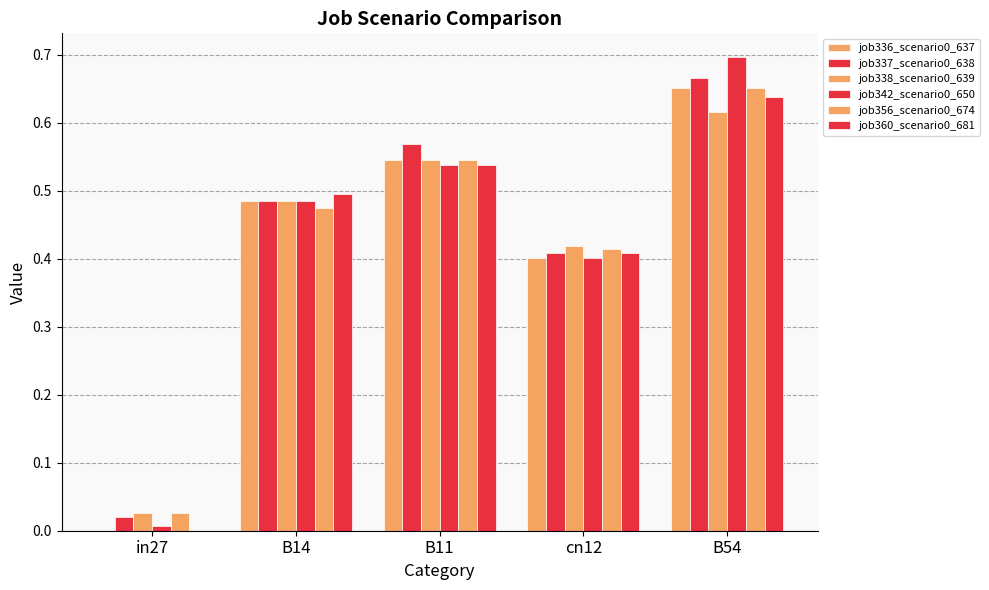

Reading right to left, list all the values displayed in this chart.

job336_scenario0_637: B54=0.7	cn12=0.4	B11=0.5	B14=0.5	in27=0.0
job337_scenario0_638: B54=0.7	cn12=0.4	B11=0.6	B14=0.5	in27=0.0
job338_scenario0_639: B54=0.6	cn12=0.4	B11=0.5	B14=0.5	in27=0.0
job342_scenario0_650: B54=0.7	cn12=0.4	B11=0.5	B14=0.5	in27=0.0
job356_scenario0_674: B54=0.7	cn12=0.4	B11=0.5	B14=0.5	in27=0.0
job360_scenario0_681: B54=0.6	cn12=0.4	B11=0.5	B14=0.5	in27=0.0